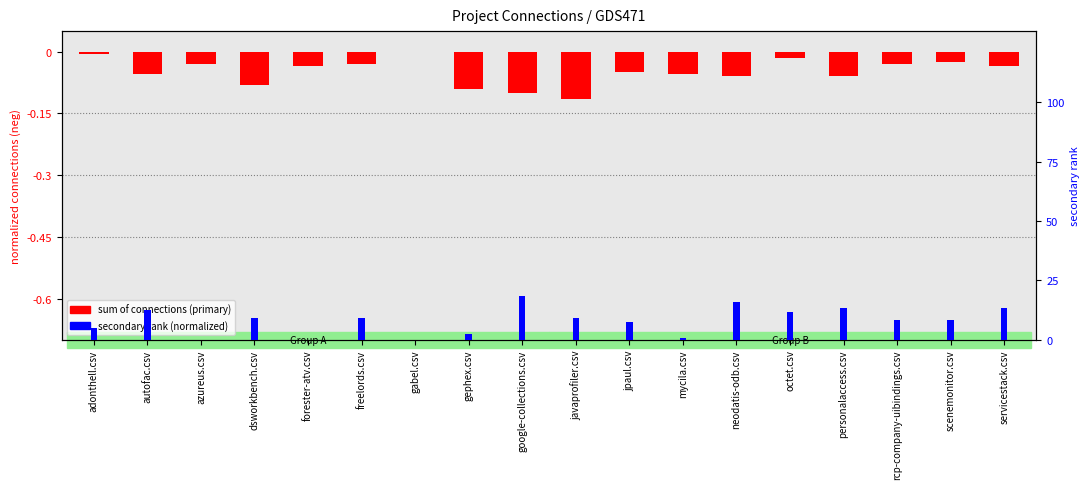

At google-collections.csv, list the series in order from largest to smallest.

secondary rank, sum of connections